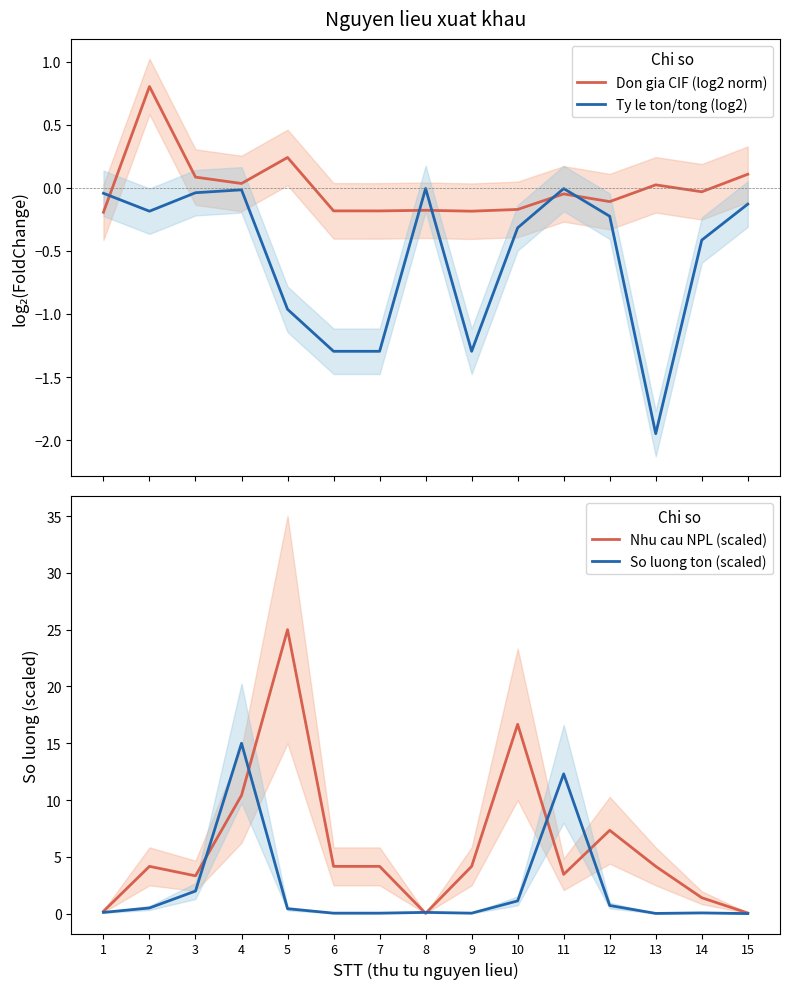

What is the average value of the So luong ton (scaled) series?

2.2